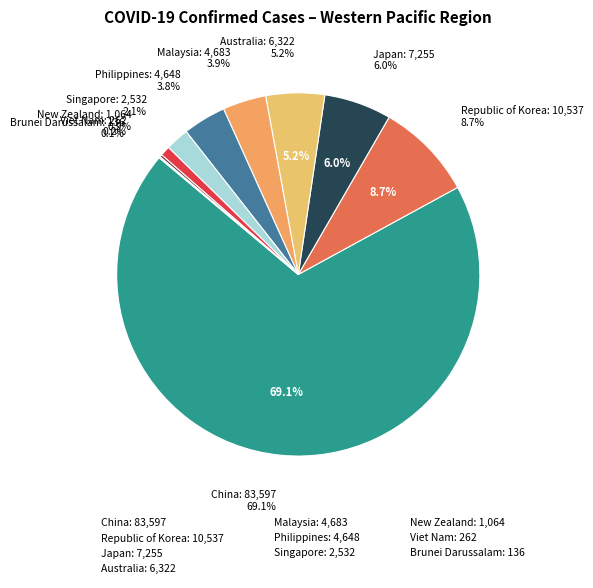

True or false: Brunei Darussalam accounts for 0% of the total.

True